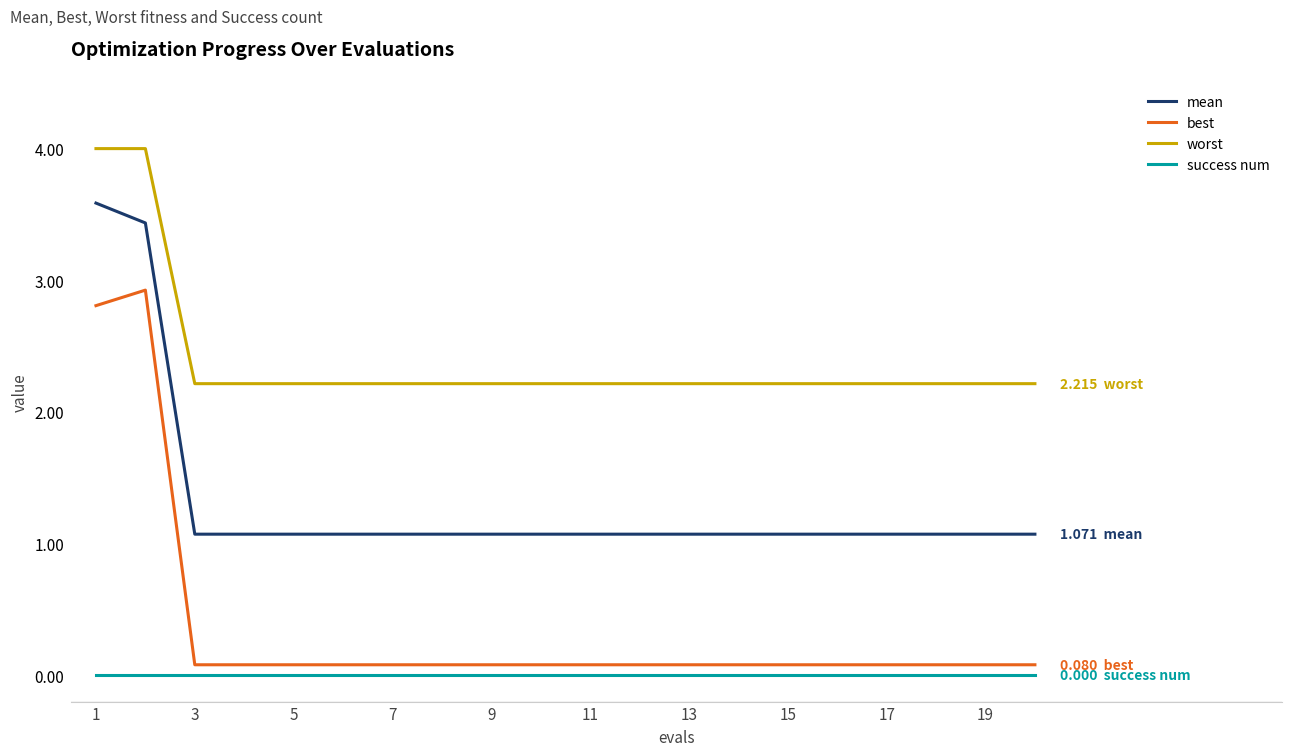

Rank the series by their maximum value, from highest to lowest.

worst, mean, best, success num